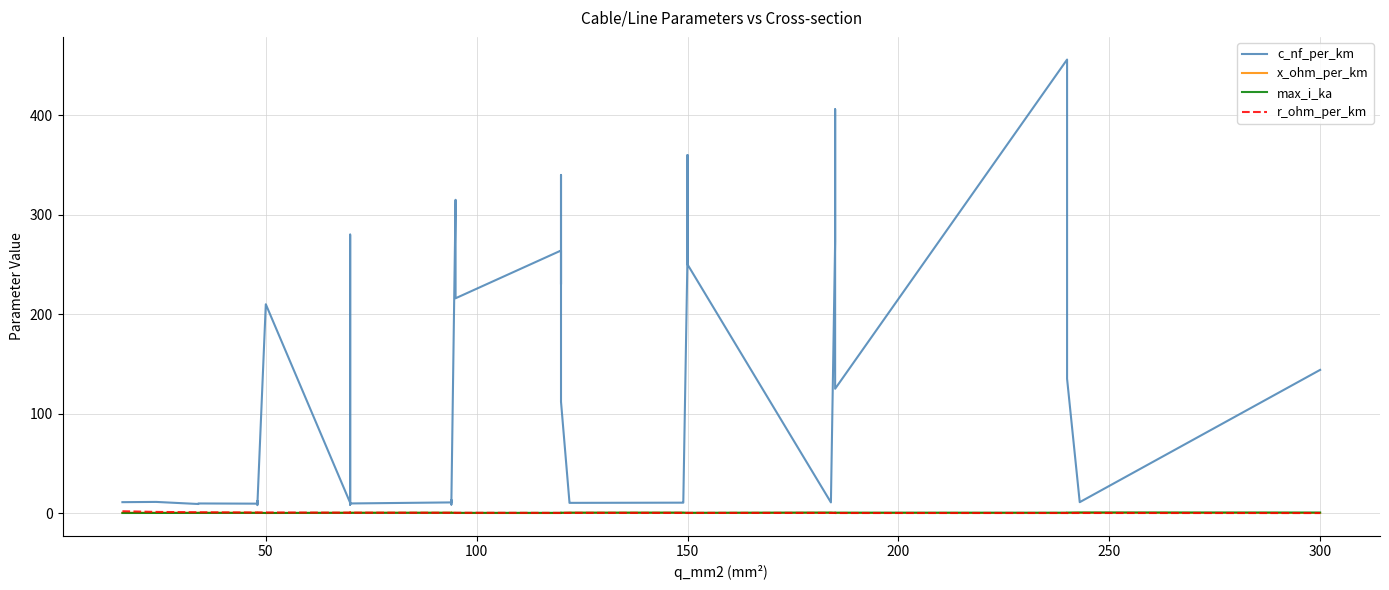

Count the number of data series in this chart.

4